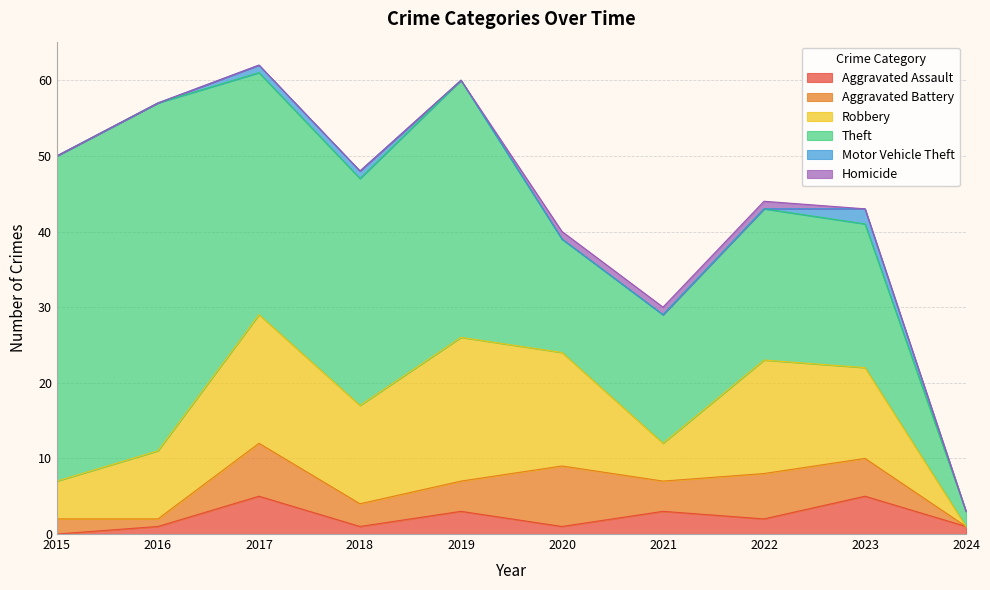

What is the value of the Motor Vehicle Theft point at the 9th from the left?

2